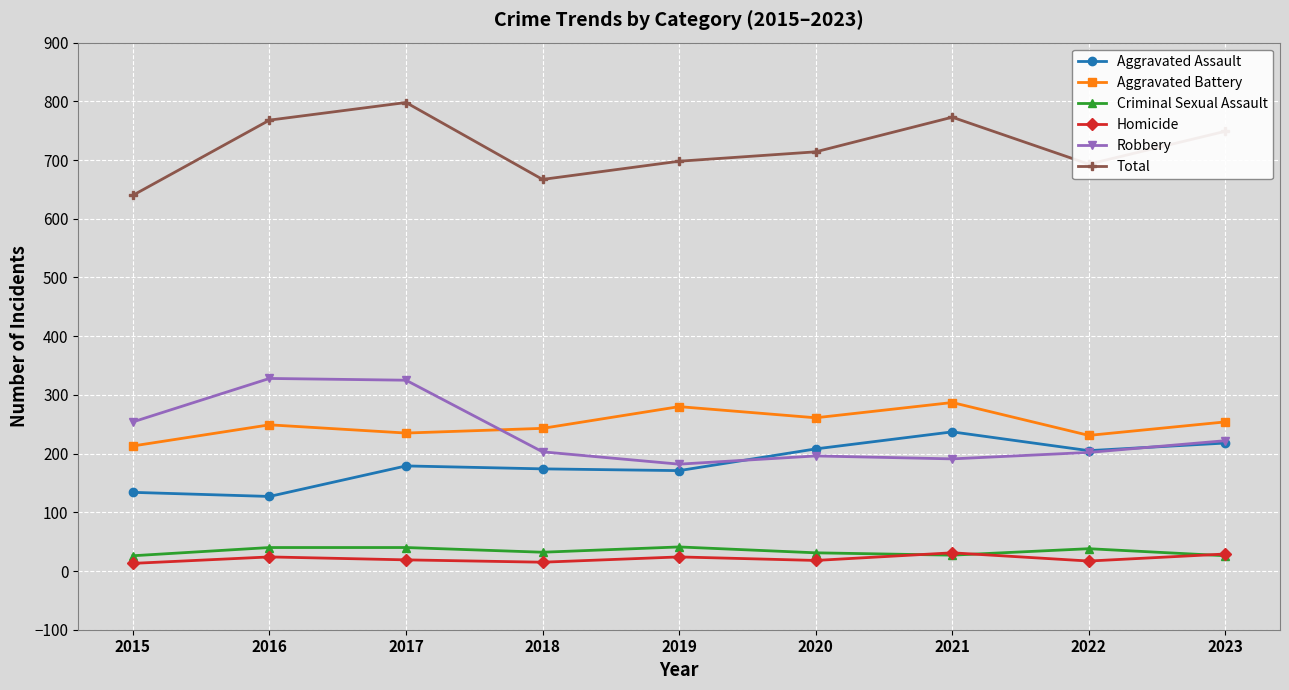

True or false: Total and Aggravated Battery cross at least once.

False